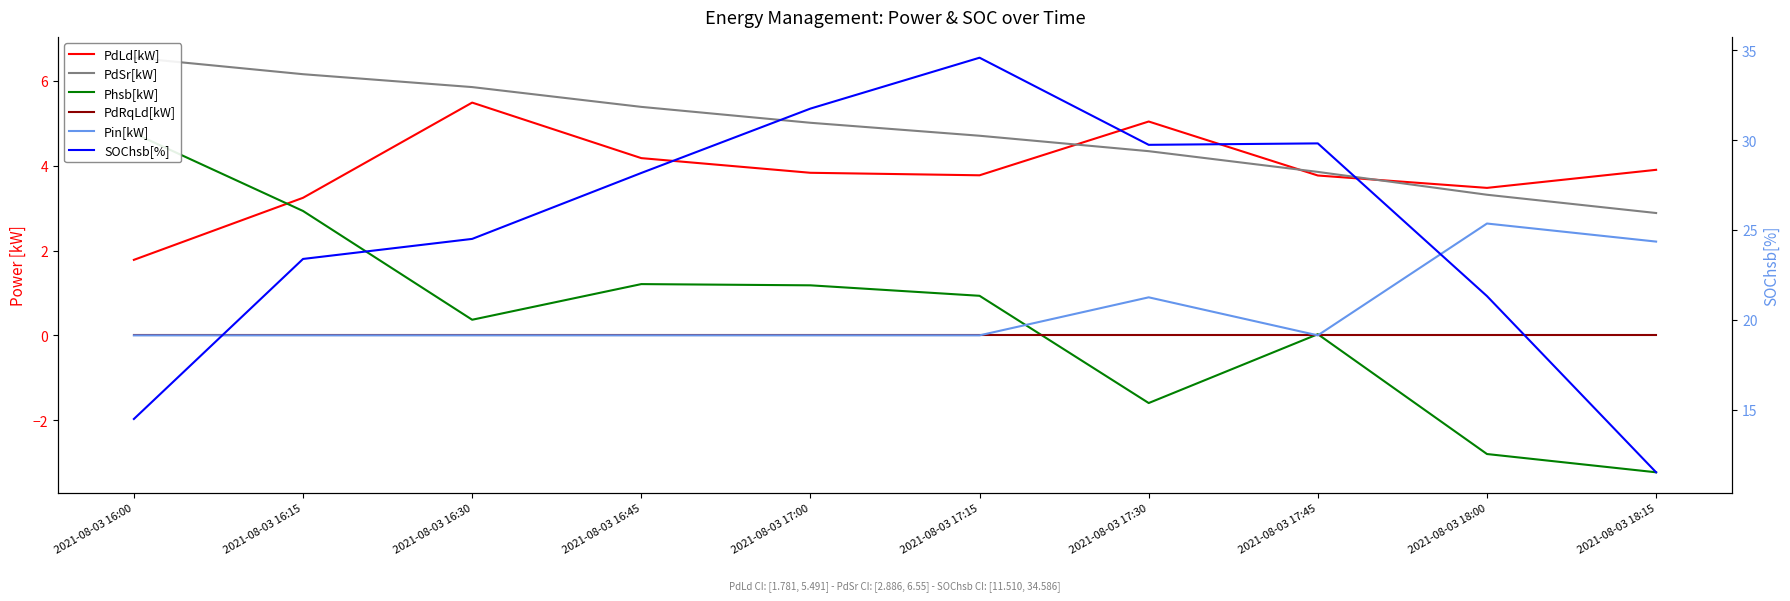

Which series has the largest range (max minus min)?

SOChsb[%]